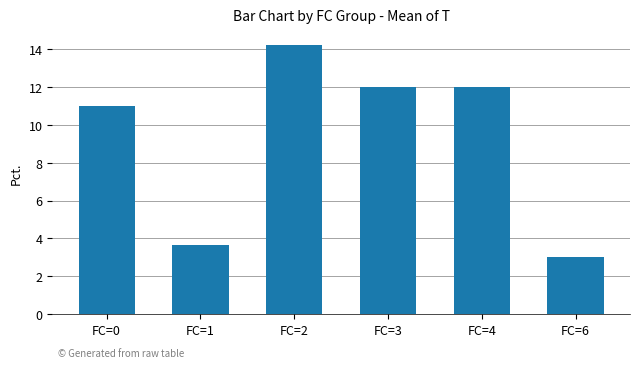

What is the value of the 5th bar from the left?

12.0